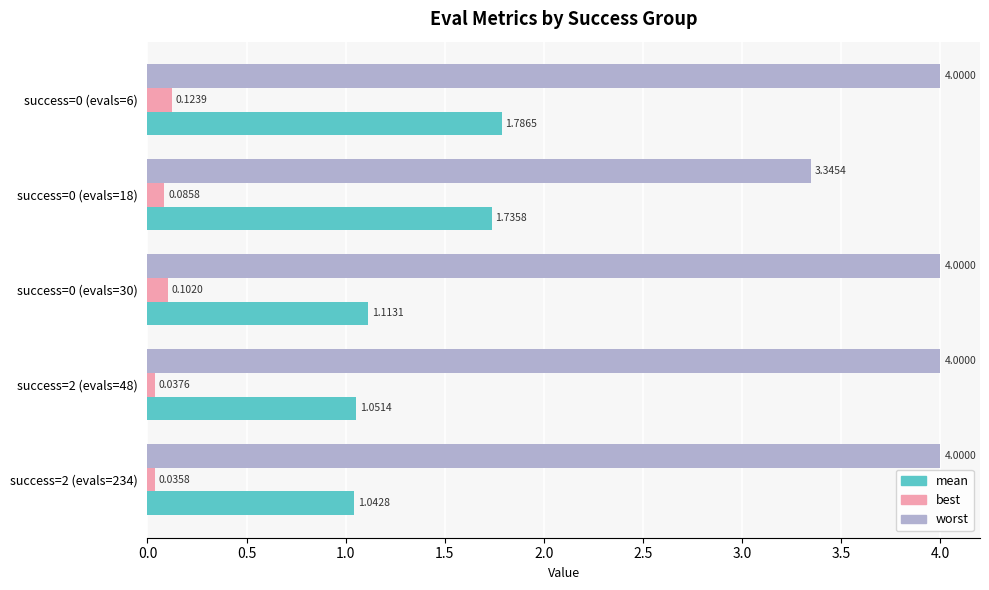

What is the difference between the highest and lowest values at success=2 (evals=48)?

4.0